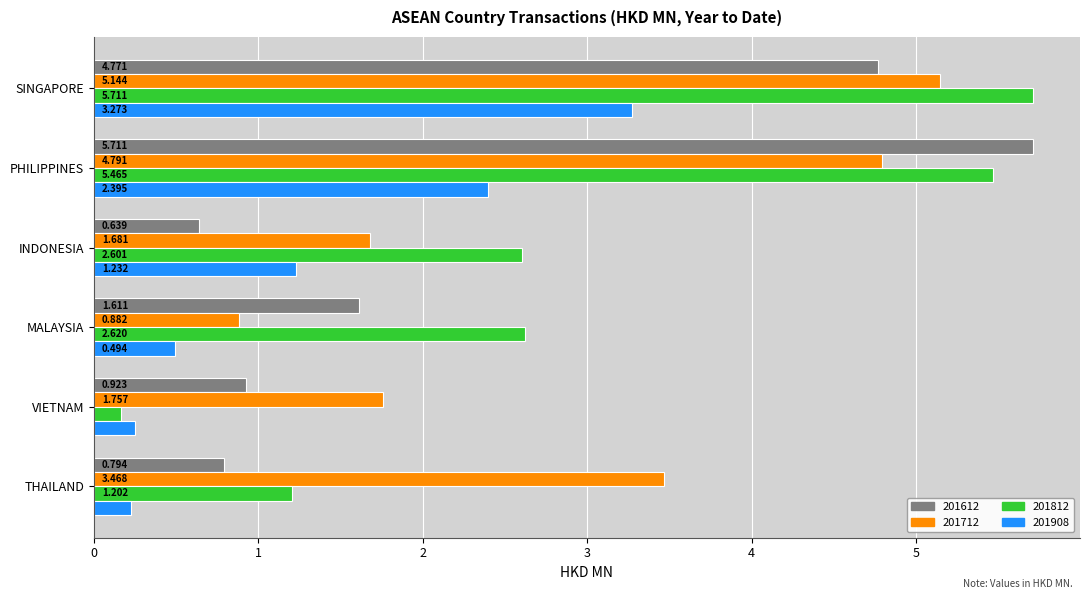

At which label does 201712 reach its minimum?

MALAYSIA